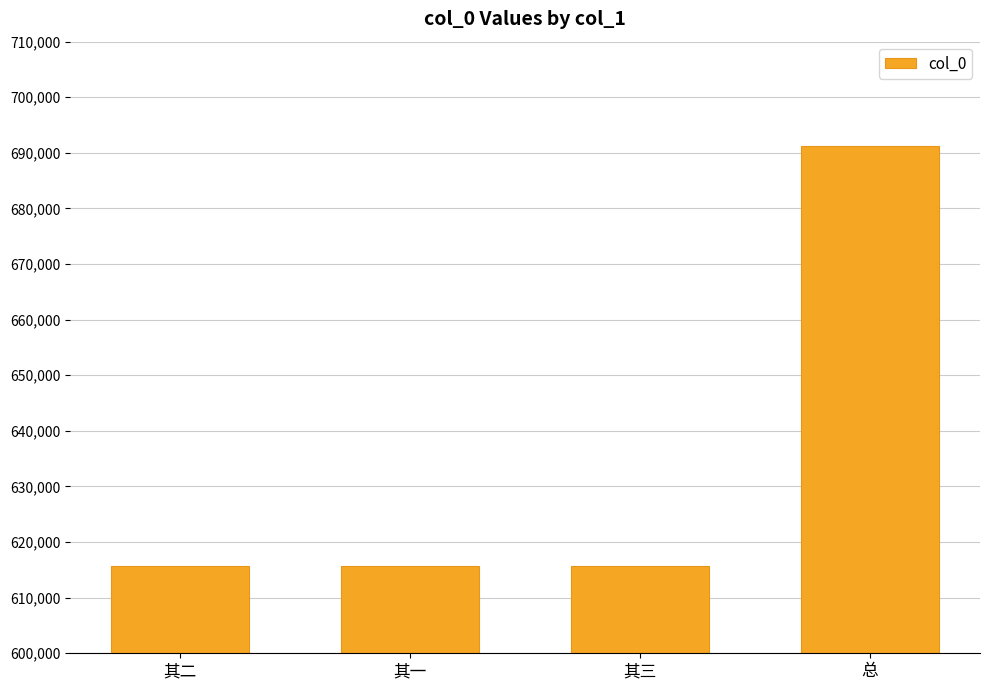

What is the greatest value displayed?

691175